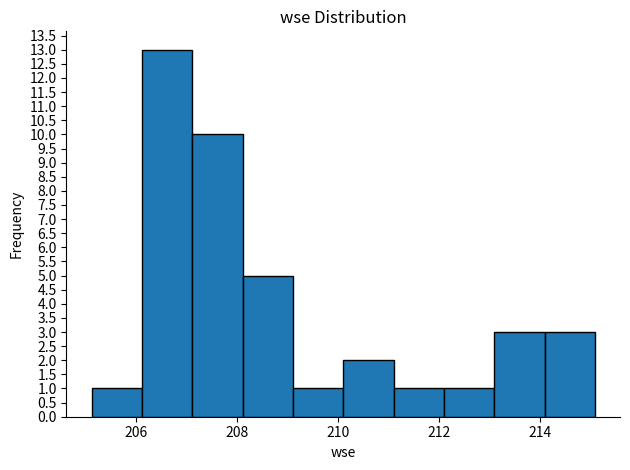

Reading left to right, transcribe this chart: for each bar, give the range it covers on the x-axis and its height. Neither the bar edges nor the heights are printed on the chart, so give them approximately, as read against the axes.

205.2 to 206.2: 1
206.2 to 207.2: 13
207.2 to 208.2: 10
208.2 to 209.2: 5
209.2 to 210.2: 1
210.2 to 211.2: 2
211.2 to 212.0: 1
212.0 to 213.0: 1
213.0 to 214.0: 3
214.0 to 215.0: 3